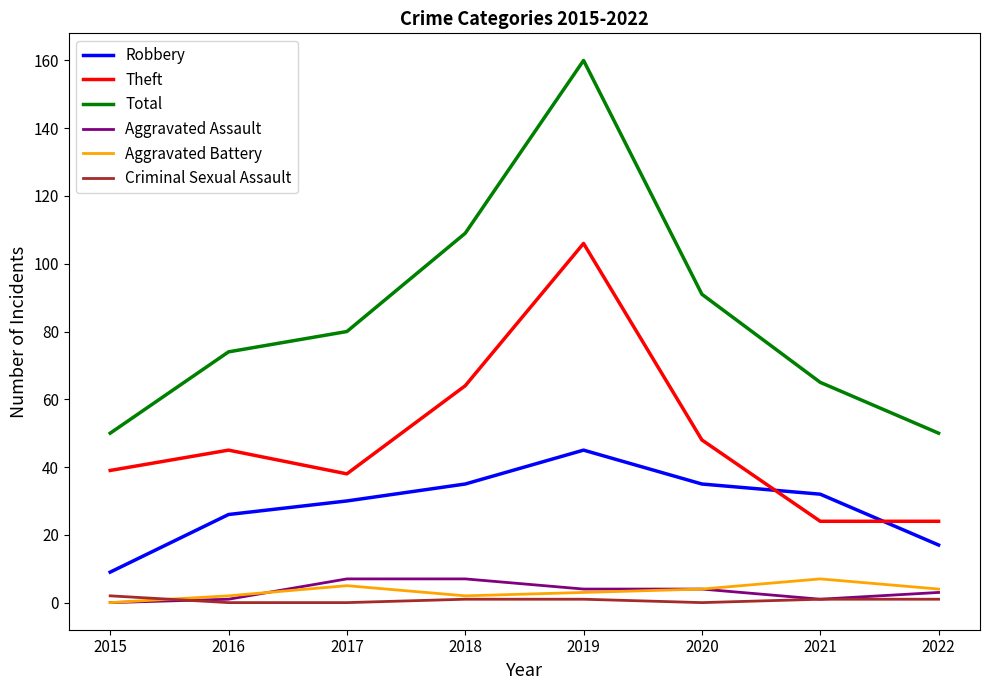

How many interior local peaks does the Robbery series have?

1